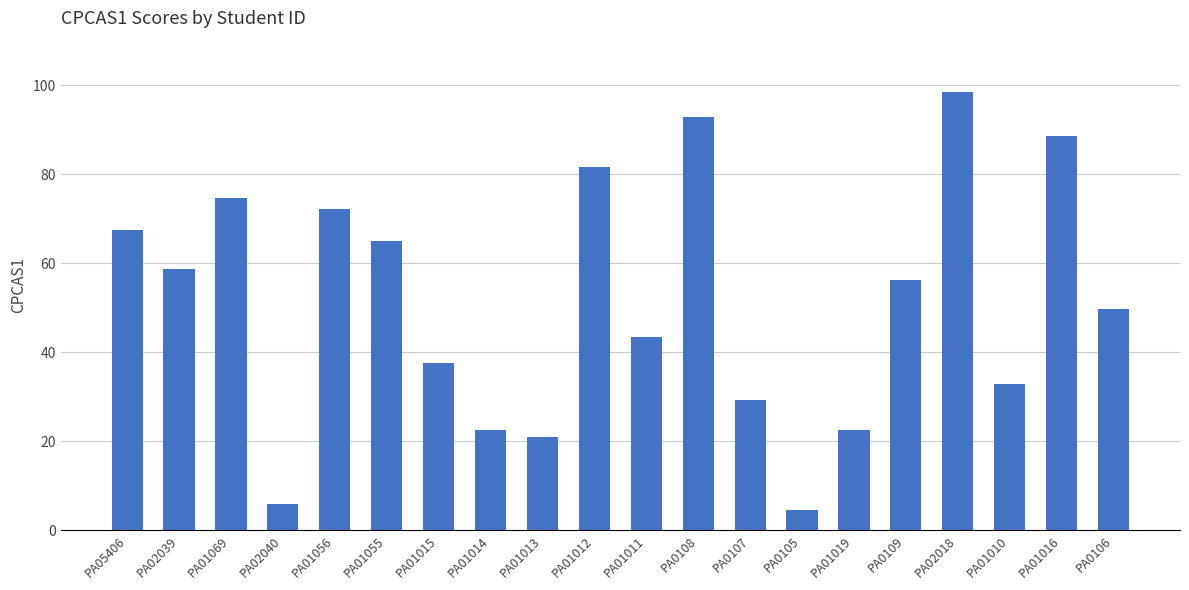

What is the difference between the values at PA0105 and PA01015?

32.9